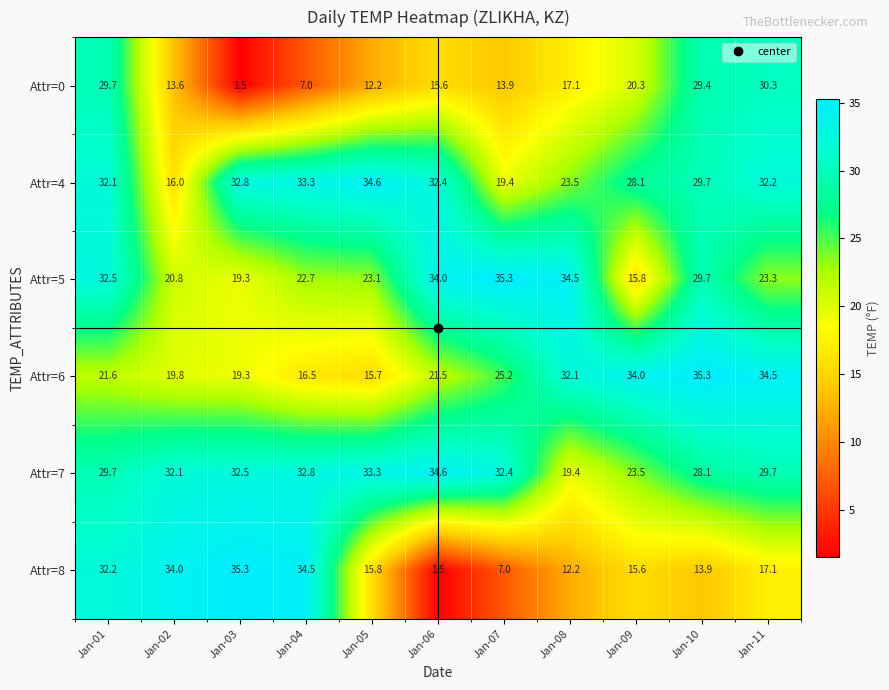

Which series has the largest range (max minus min)?

Attr=8